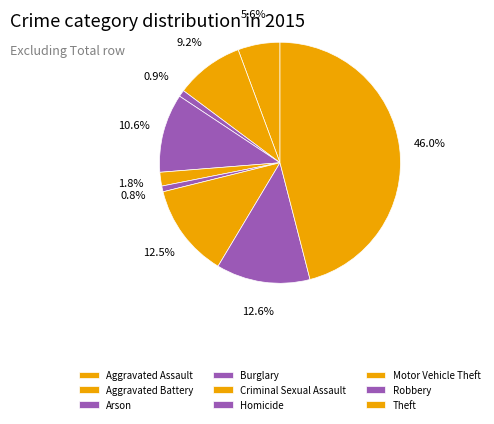

Which category has the biggest portion of the pie?

Theft